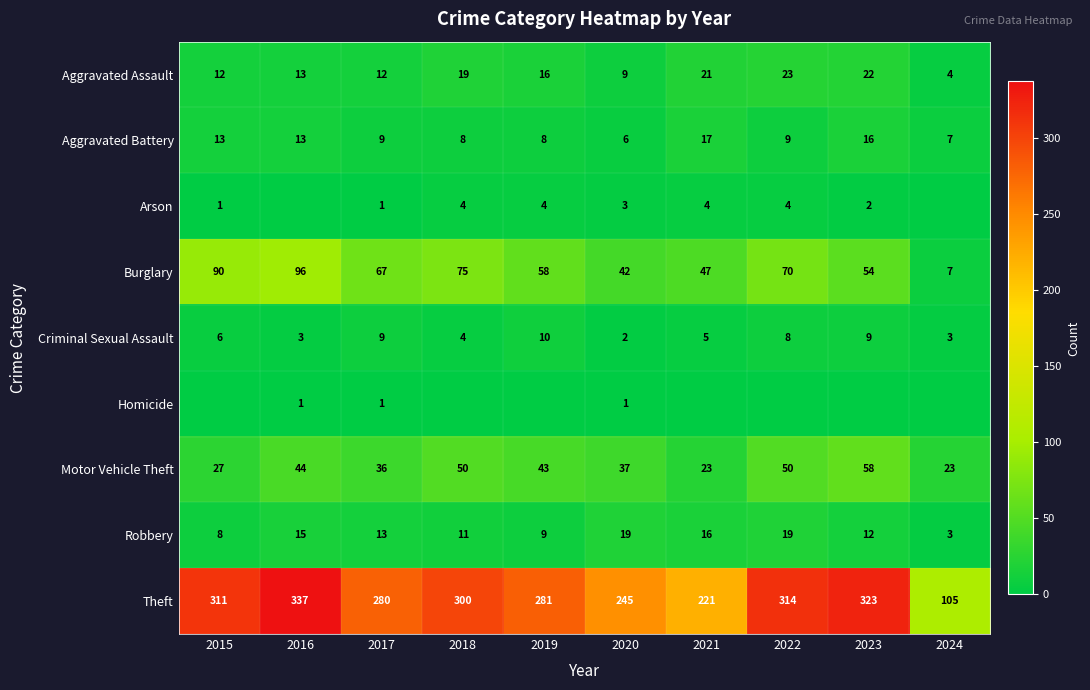

List the labels in order of Burglary value, smallest first.

2024, 2020, 2021, 2023, 2019, 2017, 2022, 2018, 2015, 2016